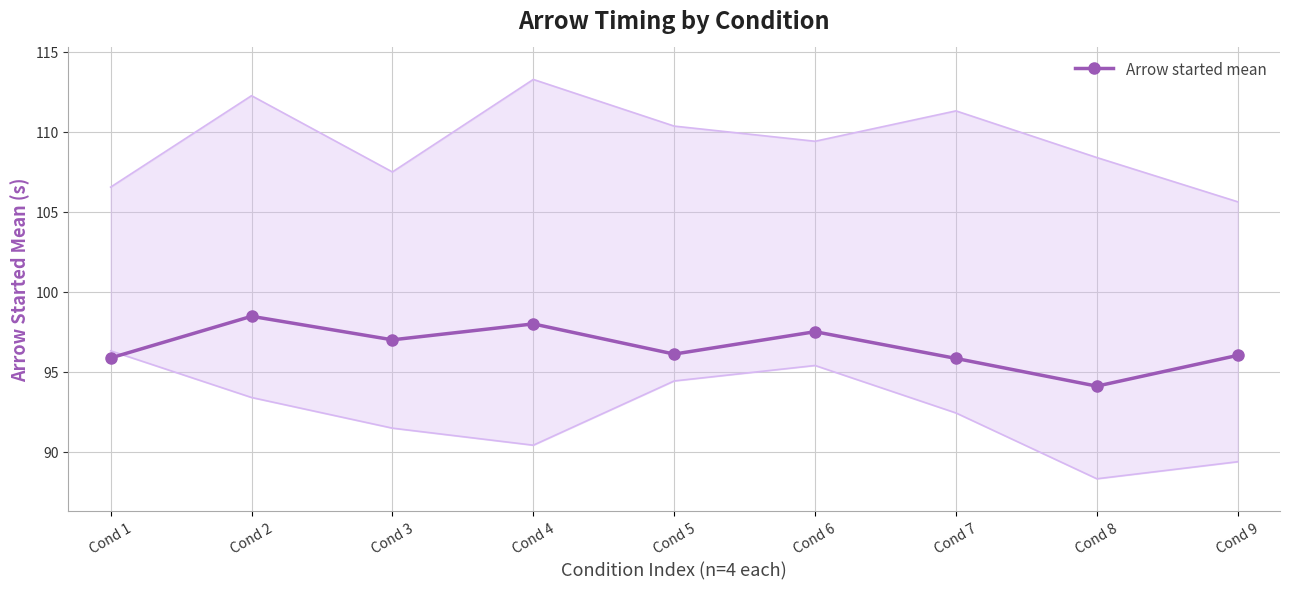

List the labels in order of value, largest first.

Cond 2, Cond 4, Cond 6, Cond 3, Cond 5, Cond 9, Cond 1, Cond 7, Cond 8